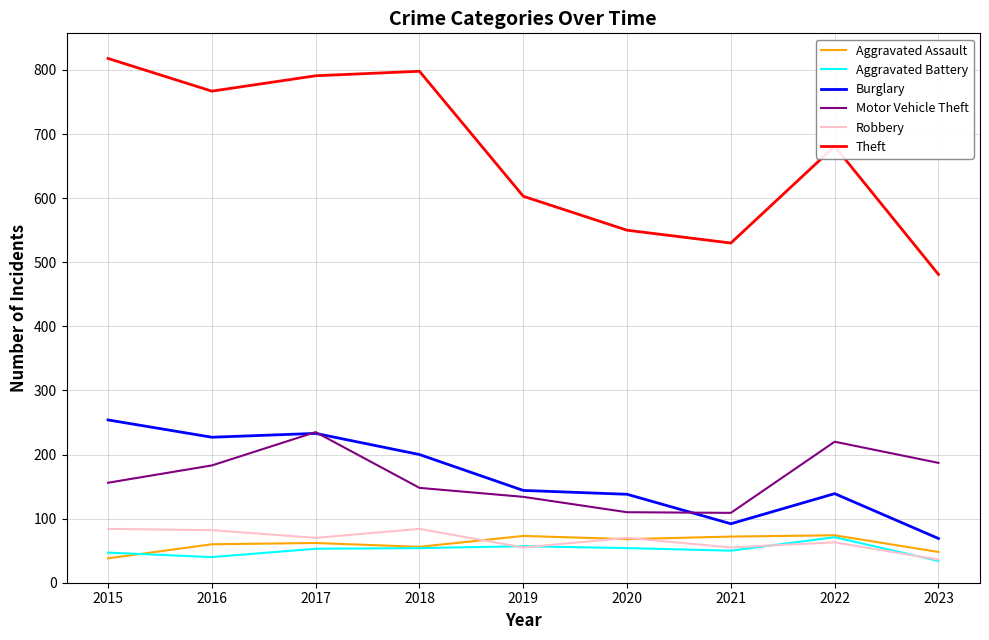

What is the lowest value of the Motor Vehicle Theft series?

109